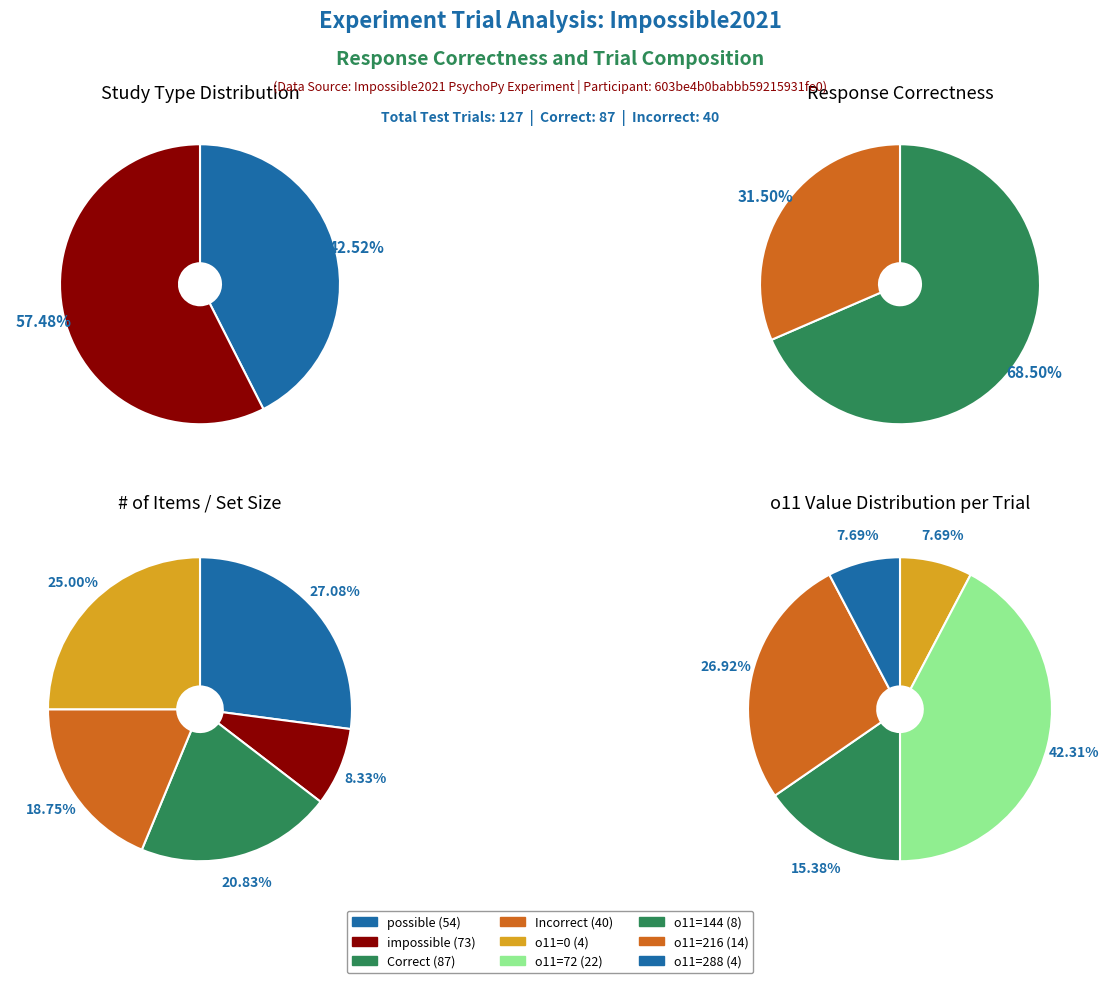

Is there any slice that represents more than half of the pie?

Yes